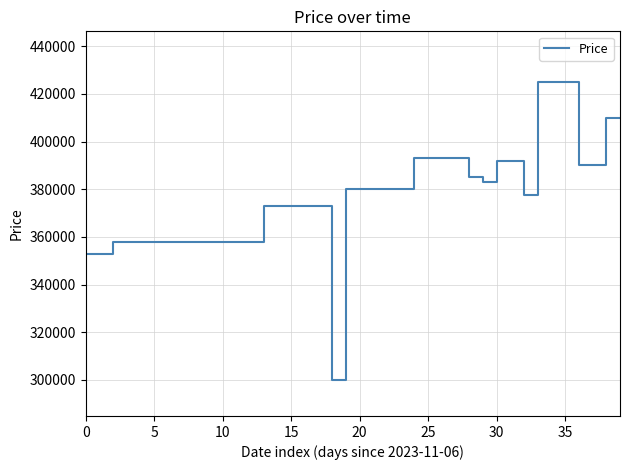

What is the difference between the maximum and minimum values?

125100